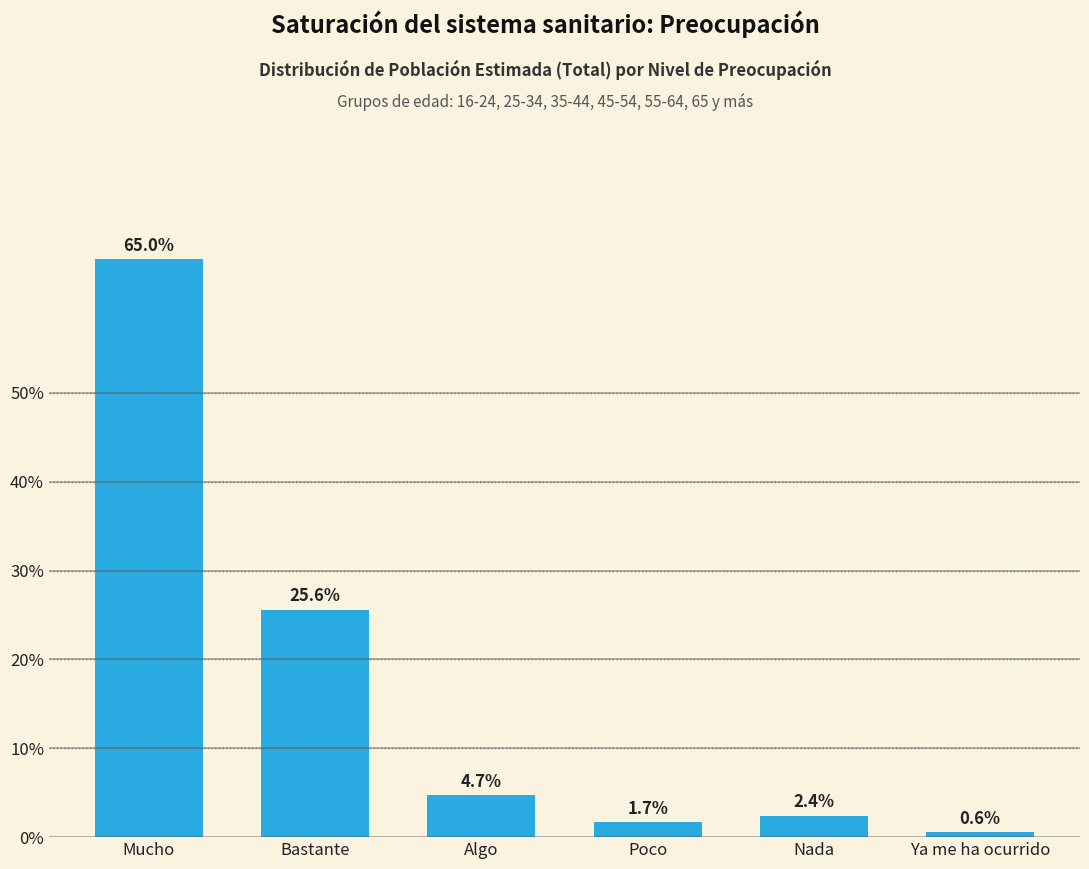

Reading left to right, extract all data points from this chart.

65.0	25.6	4.7	1.7	2.4	0.6